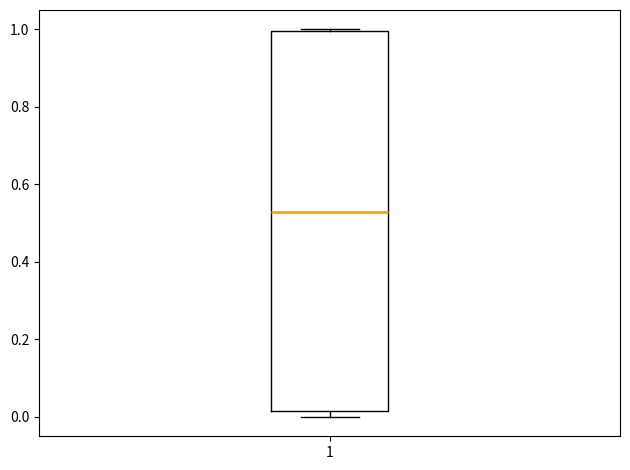

Where does the median line of the box at x = 1 sit on the y-axis? The values are not printed on the chart, so give them approximately, as read against the axis.

0.52